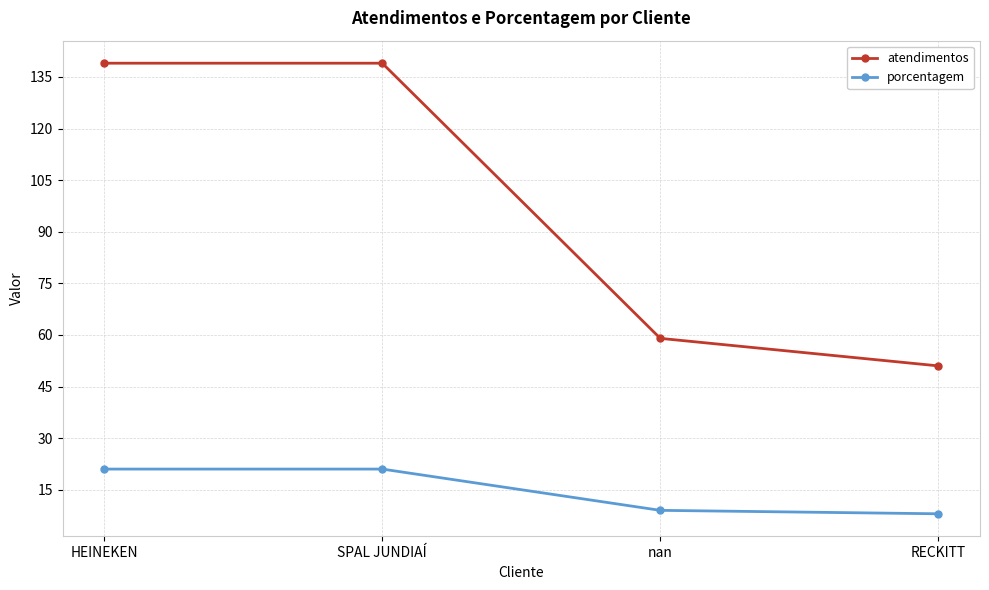

Which series has the widest spread of values?

atendimentos